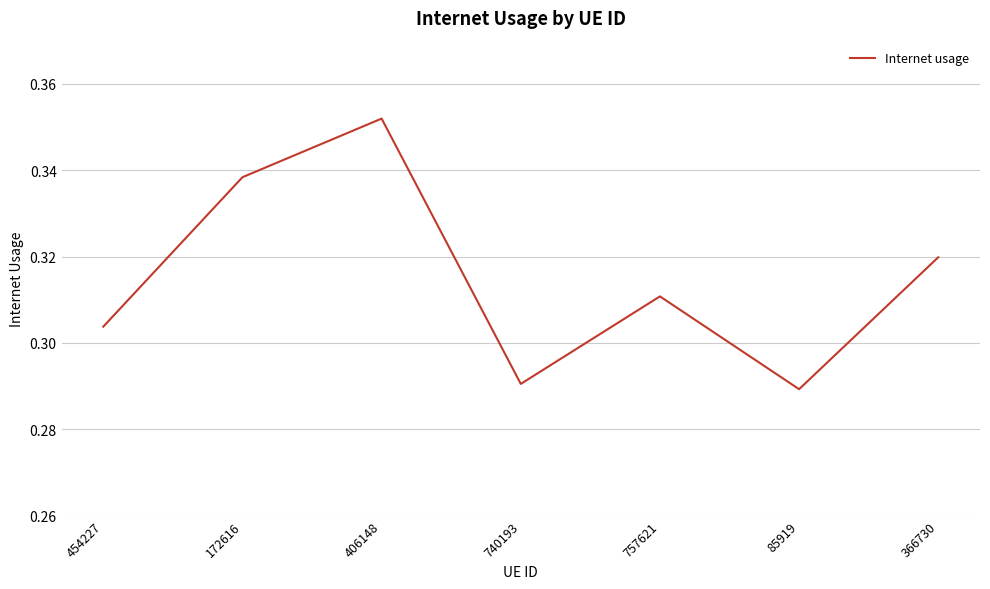

Between 740193 and 366730, which is larger?

366730